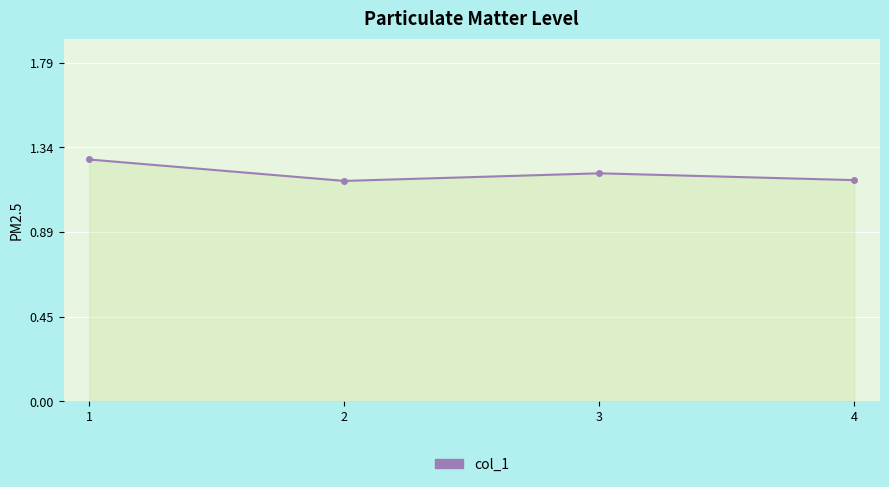

Approximately how many times larger is the value at 3 compared to 2?

1.0